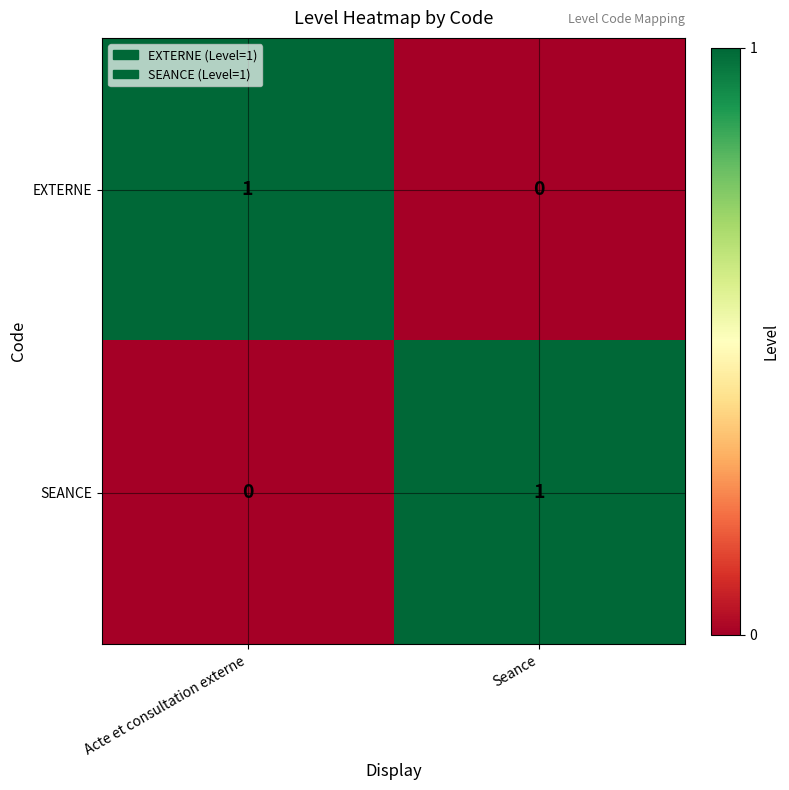

What is the difference between the highest and lowest values at Seance?

1